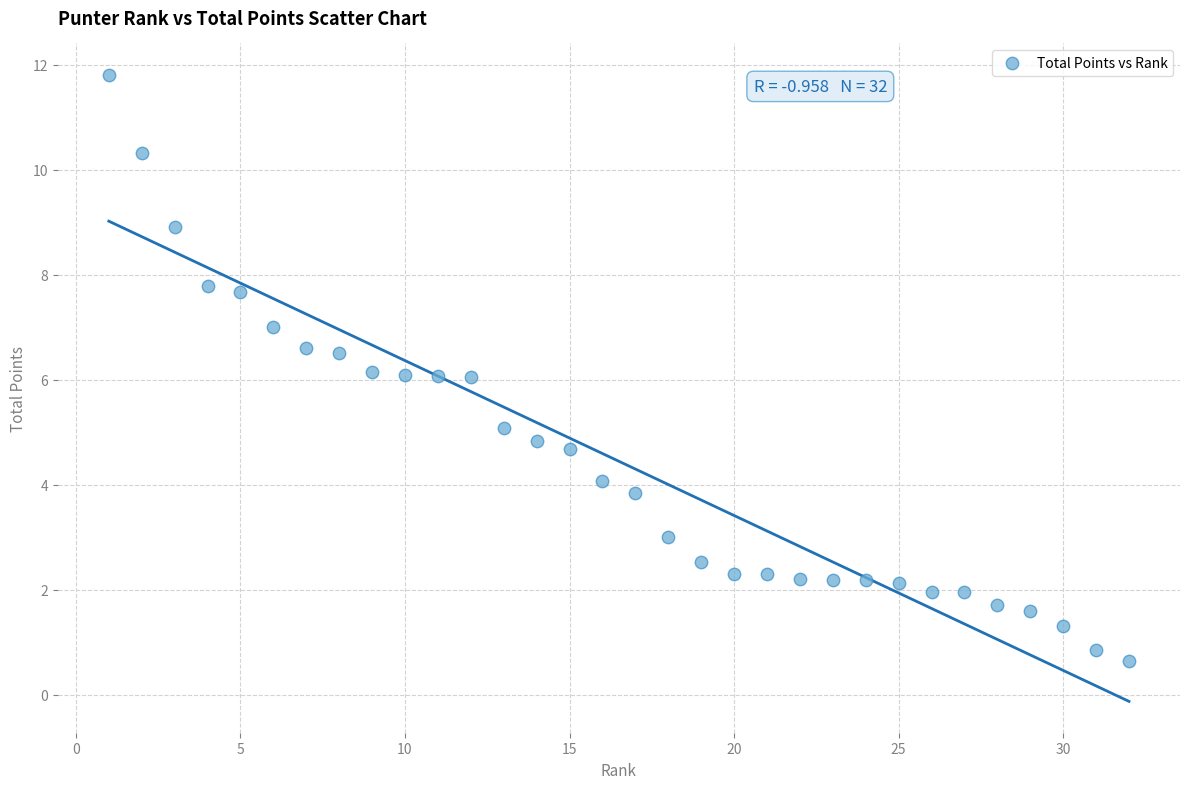

What is the range of X values (max minus min)?

31.0